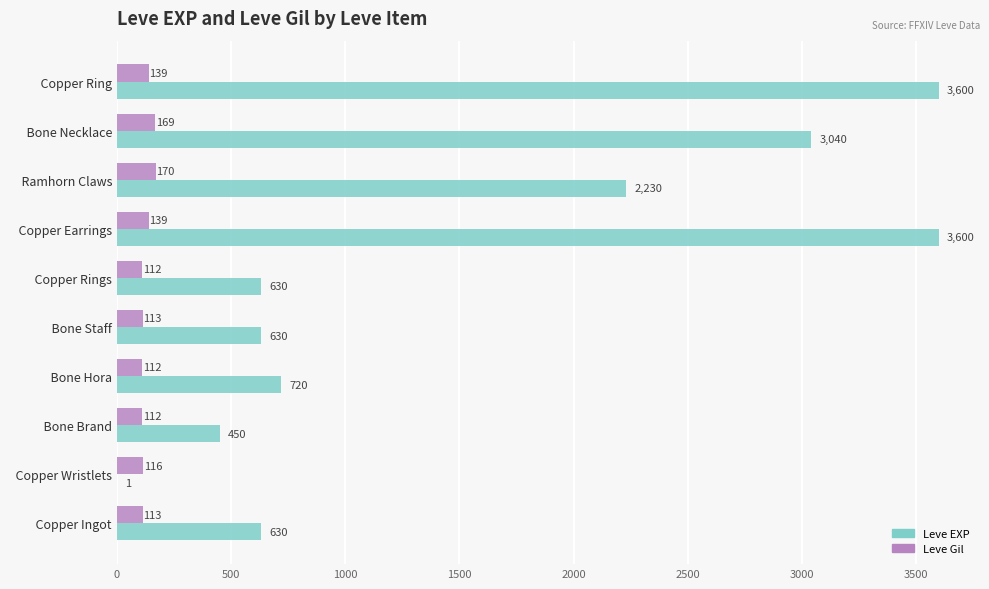

Which series changed the most between   Bone Brand and   Bone Necklace?

Leve EXP